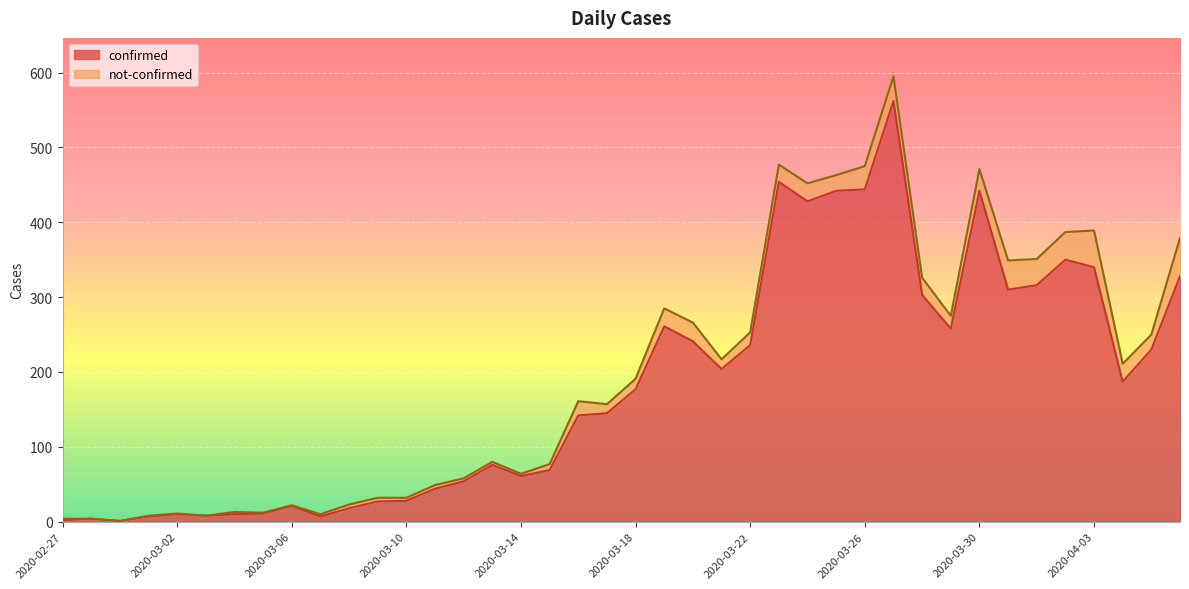

What value does the data have at 2020-03-23?

454